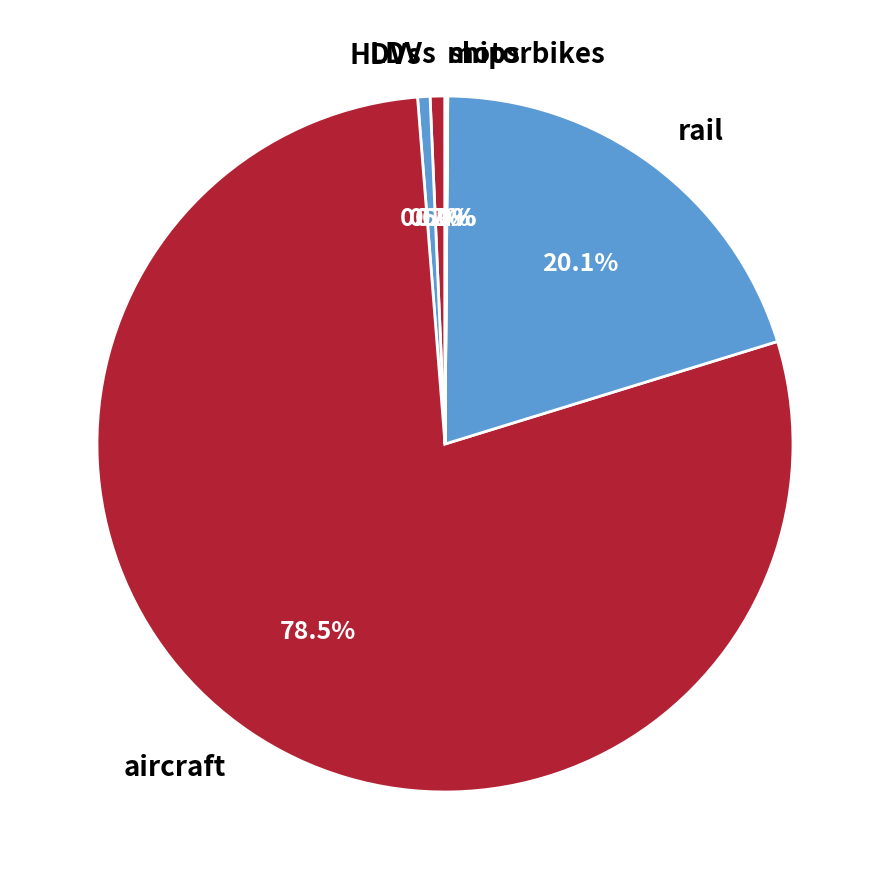

What percentage is the LDVs slice, to the nearest percent?

1%